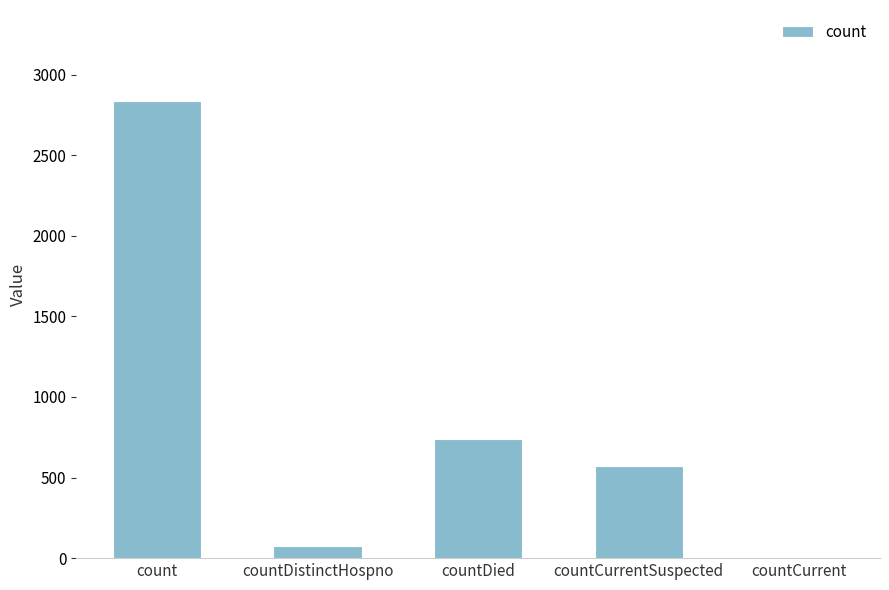

True or false: the data shows 572 at countCurrentSuspected.

True